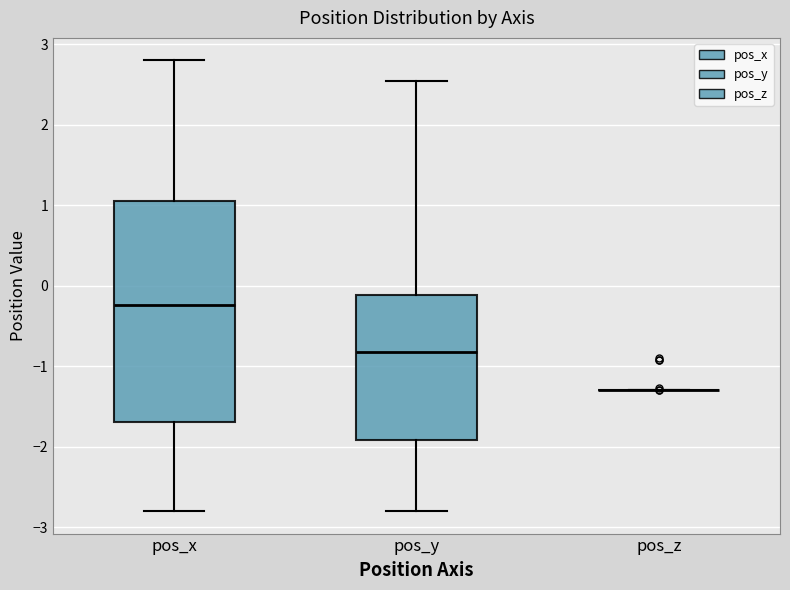

Reading left to right, transcribe this box plot: for each box, give where its median line is, the range the box spans, and where its two whiskers end, as read against the y-axis. The values are not printed on the chart, so give them approximately, as read against the axis.

pos_x: median -0.2, box -1.7 to 1.1, whiskers -2.8 to 2.8
pos_y: median -0.8, box -1.9 to -0.1, whiskers -2.8 to 2.5
pos_z: box collapsed to a line at -1.3, whiskers -1.3 to -1.3